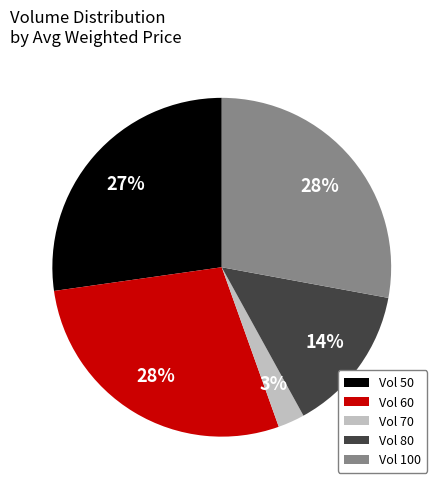

To the nearest percent, what percentage of the pie is Vol 60?

28%